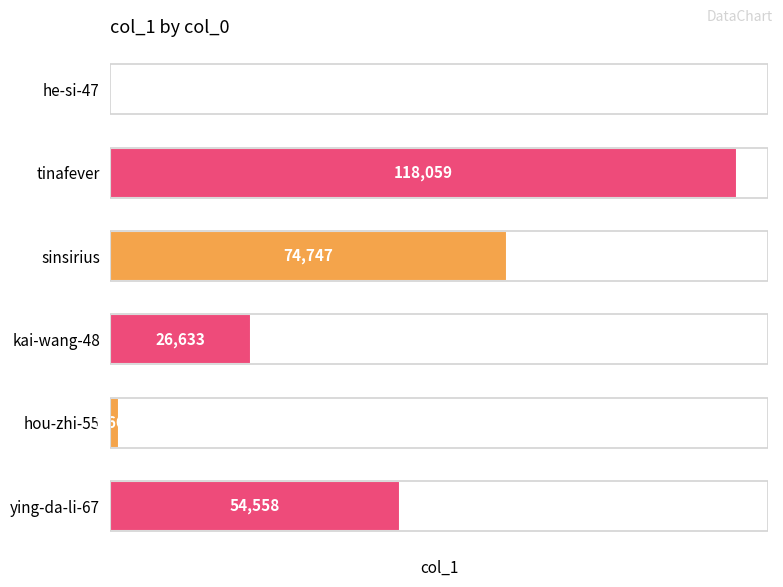

What is the change in value from tinafever to kai-wang-48?

-91426